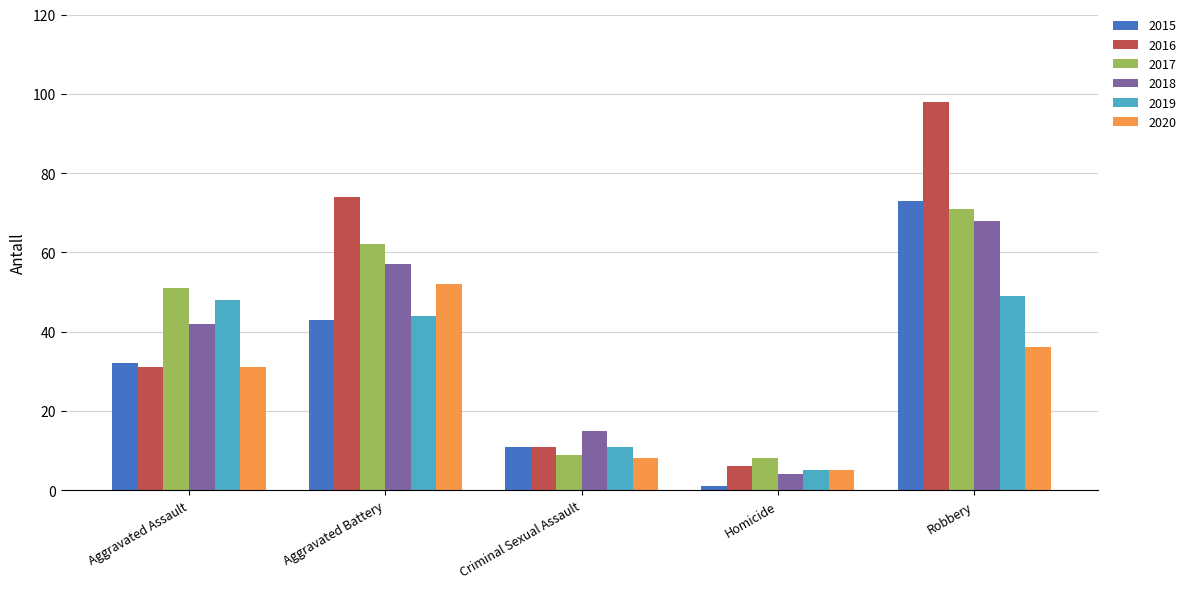

What is the difference between the second highest and minimum values in the 2017 series?

54